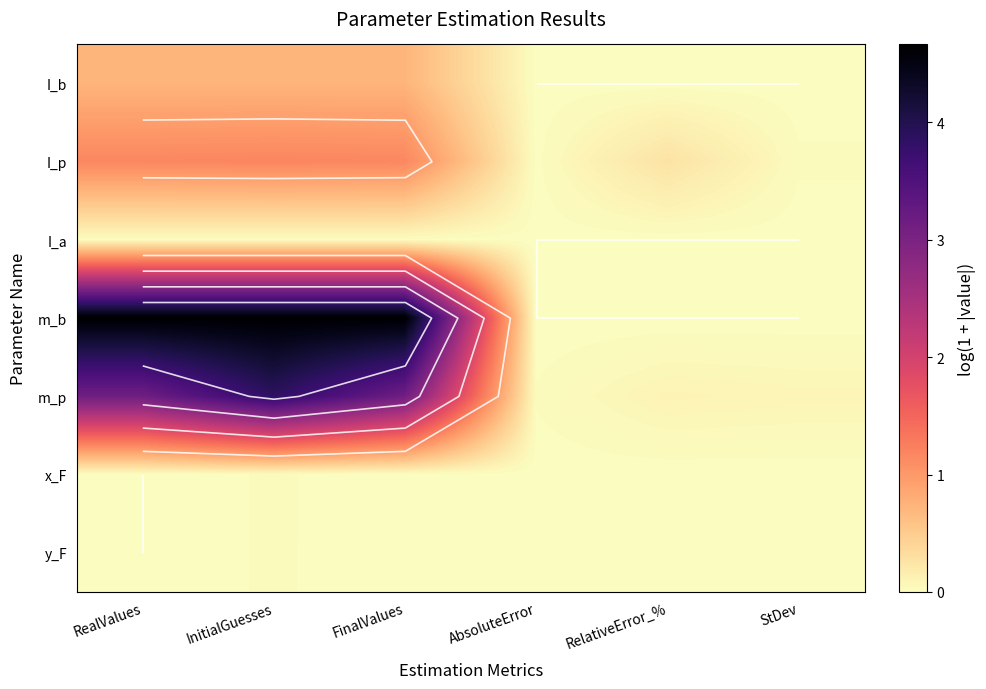

The m_p series shows 0.2 at RelativeError_%. True or false?

False